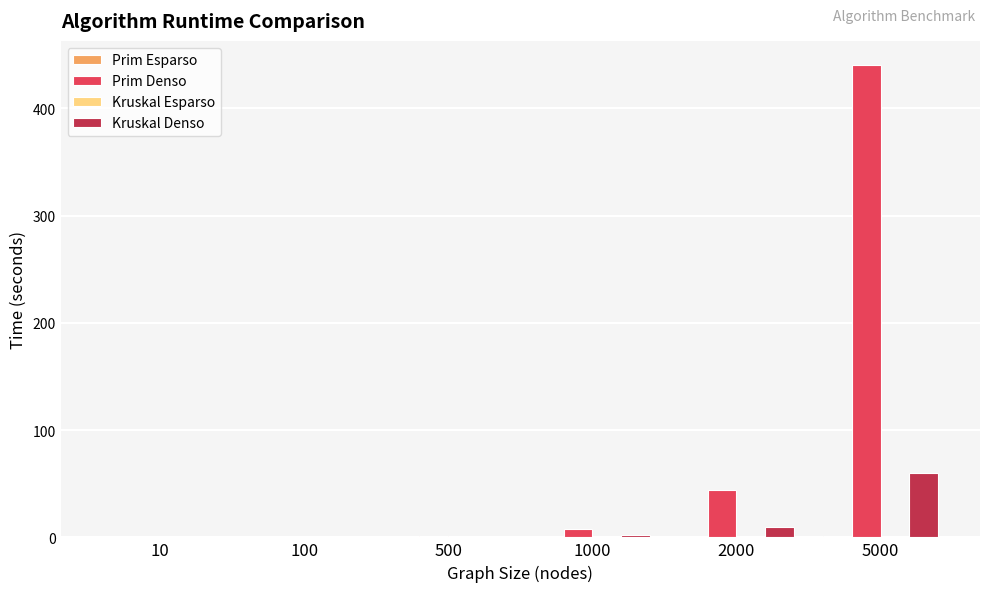

What is the greatest value displayed?

440.8